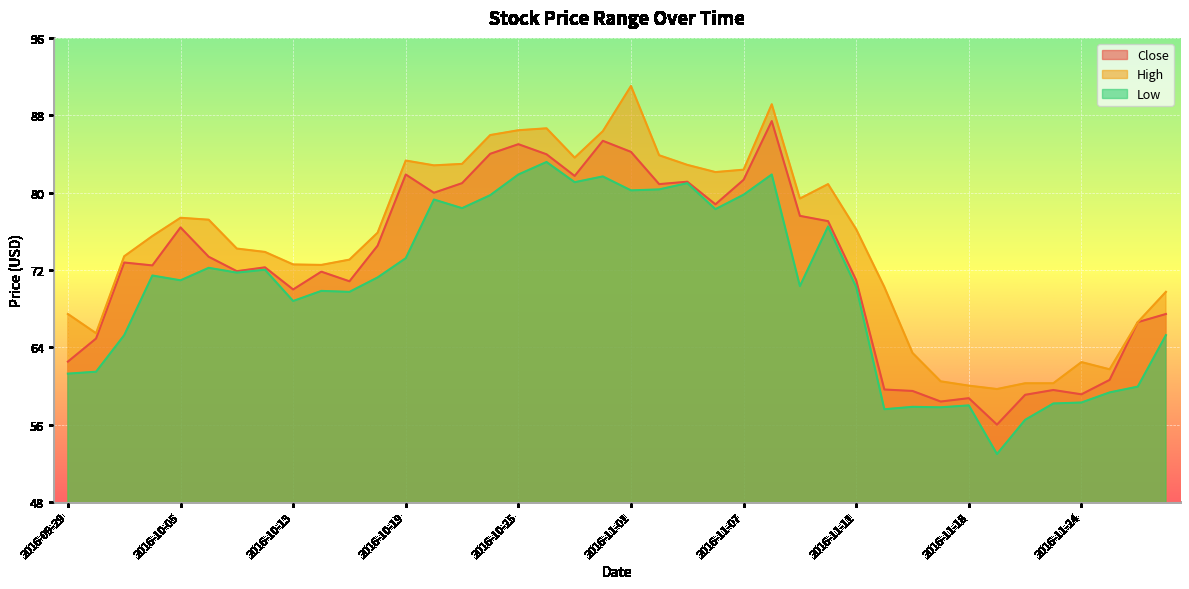

What is the label of the 32nd point from the left?

2016-11-17